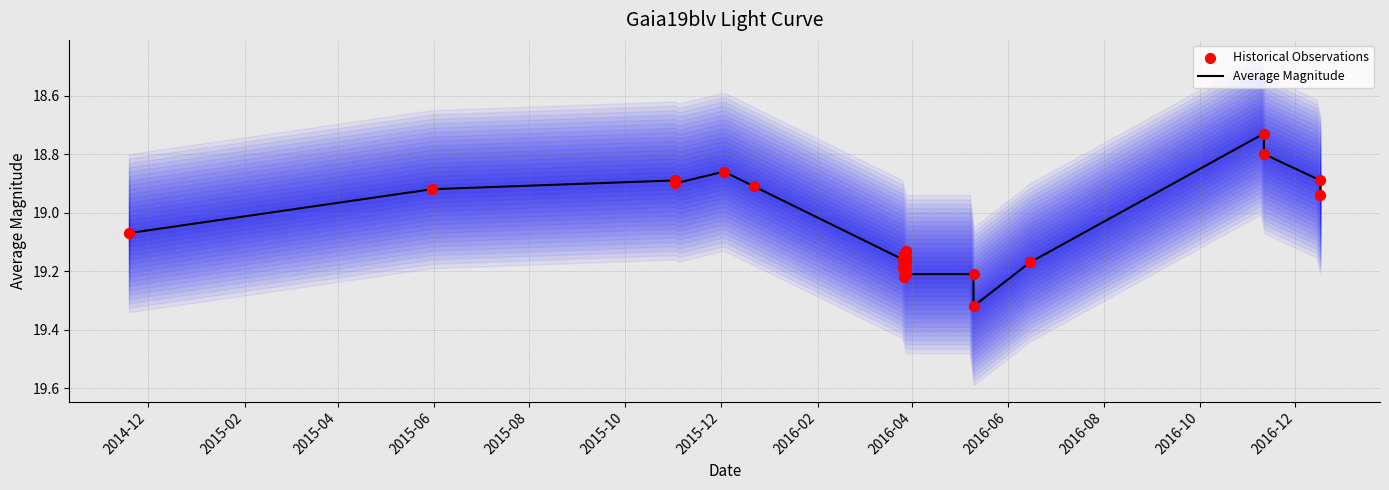

Which series has the widest spread of Y values?

Average Magnitude